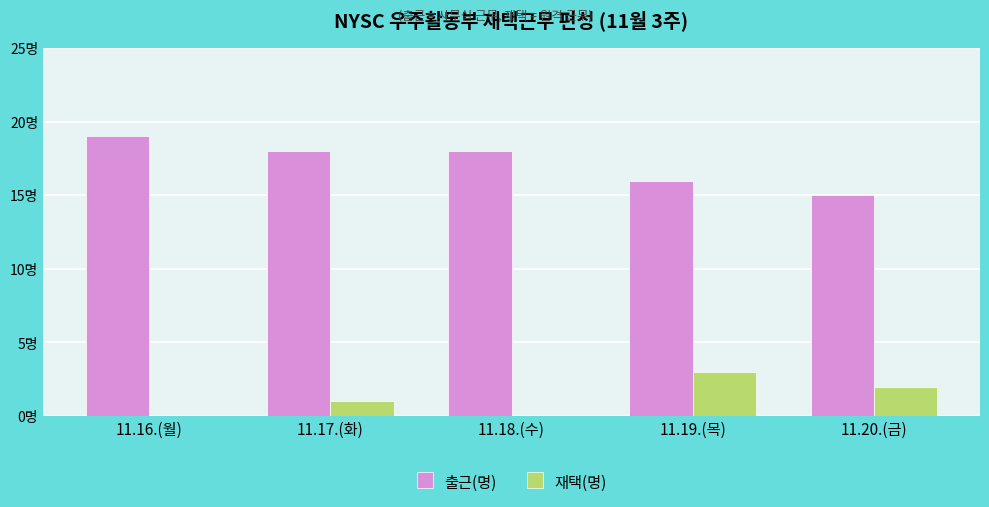

Are the bars grouped side by side (vs. stacked)?

Yes